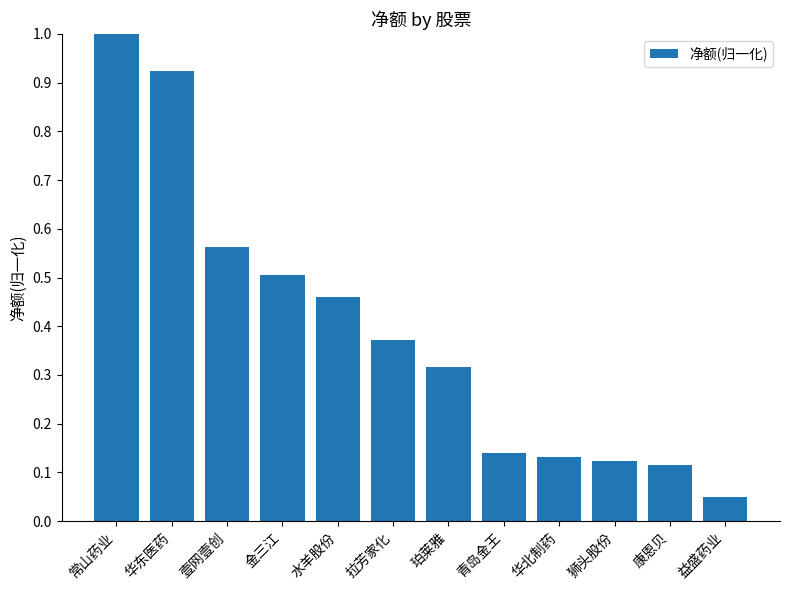

Are the bars horizontal?

No